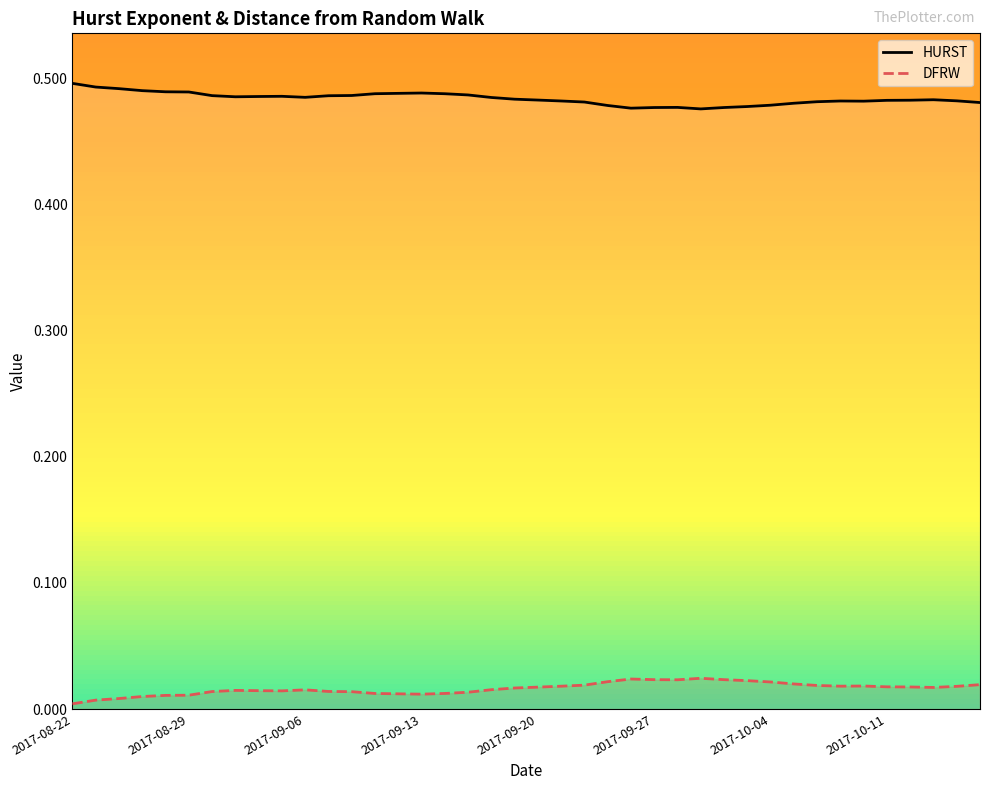

What is the highest value of the HURST series?

0.5